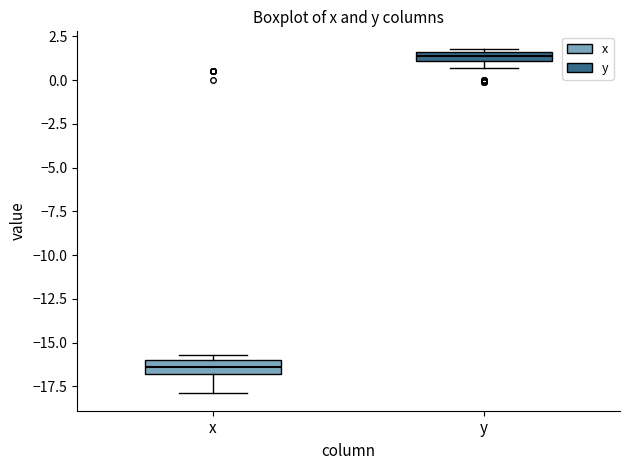

Which box has the lowest median line?

x